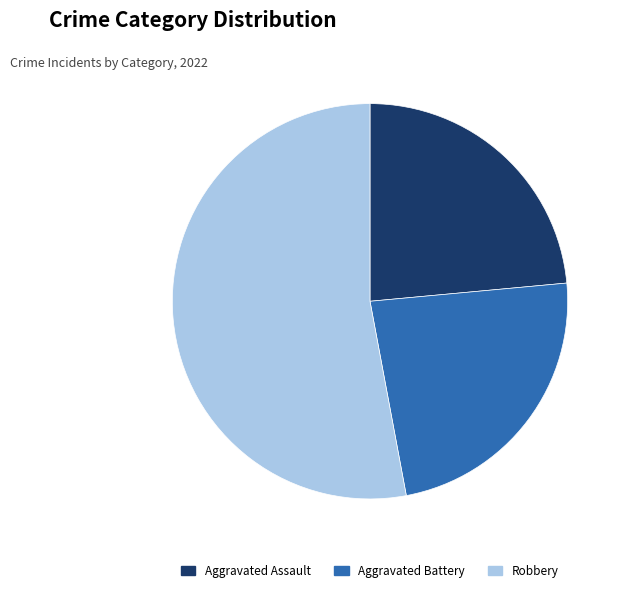

How many slices are in this pie chart?

3